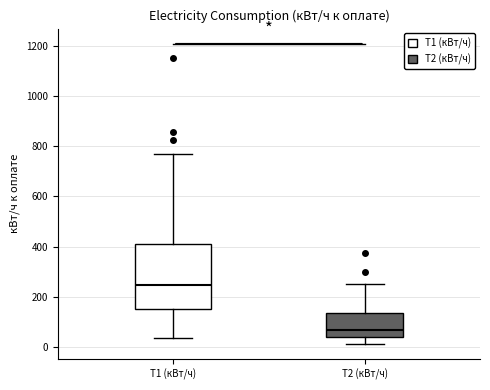

Reading left to right, transcribe this box plot: for each box, give where its median line is, the range the box spans, and where its two whiskers end, as read against the y-axis. The values are not printed on the chart, so give them approximately, as read against the axis.

T1 (кВт/ч): median 240, box 160 to 400, whiskers 40 to 780
T2 (кВт/ч): median 80, box 40 to 140, whiskers 20 to 260